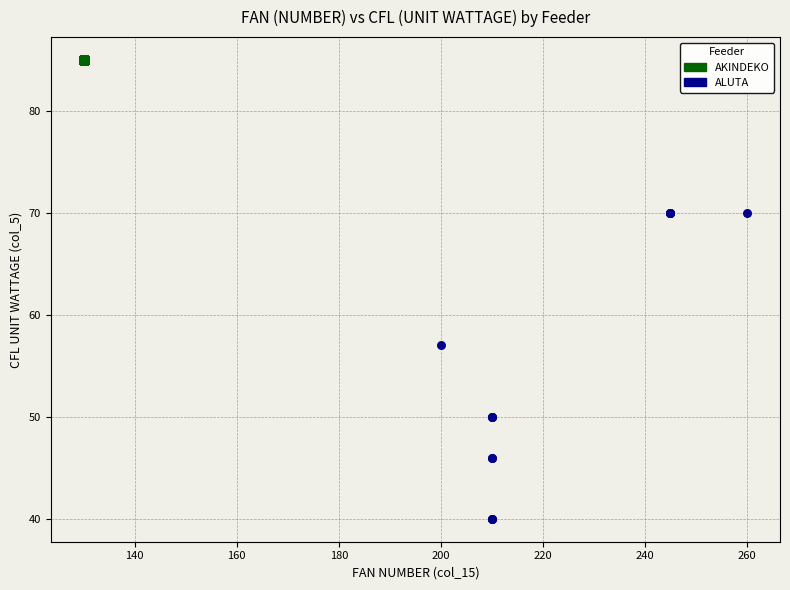

Which series reaches the maximum Y coordinate?

AKINDEKO